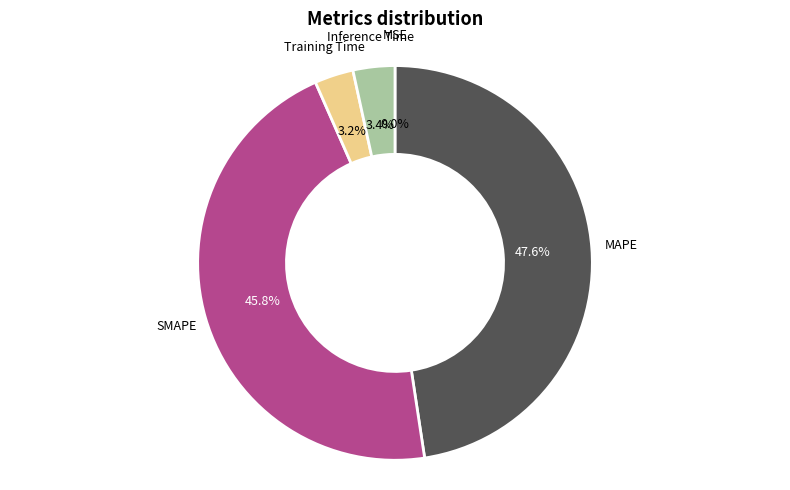

How much of the chart is everything except Training Time?

96.8%